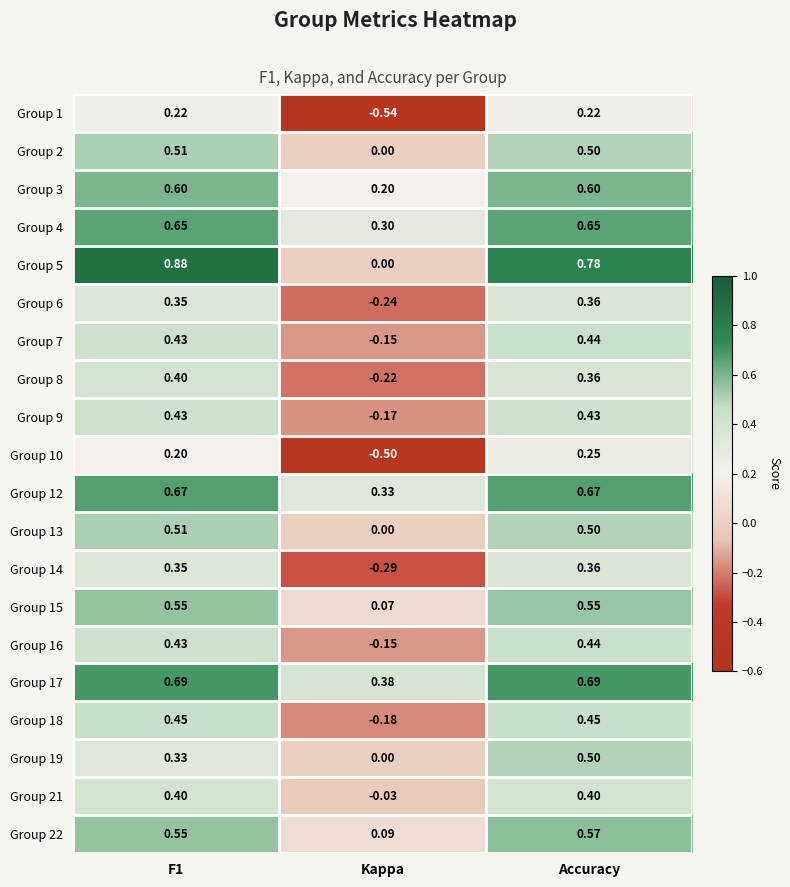

Where is Group 15 nearest to the value 0?

Kappa